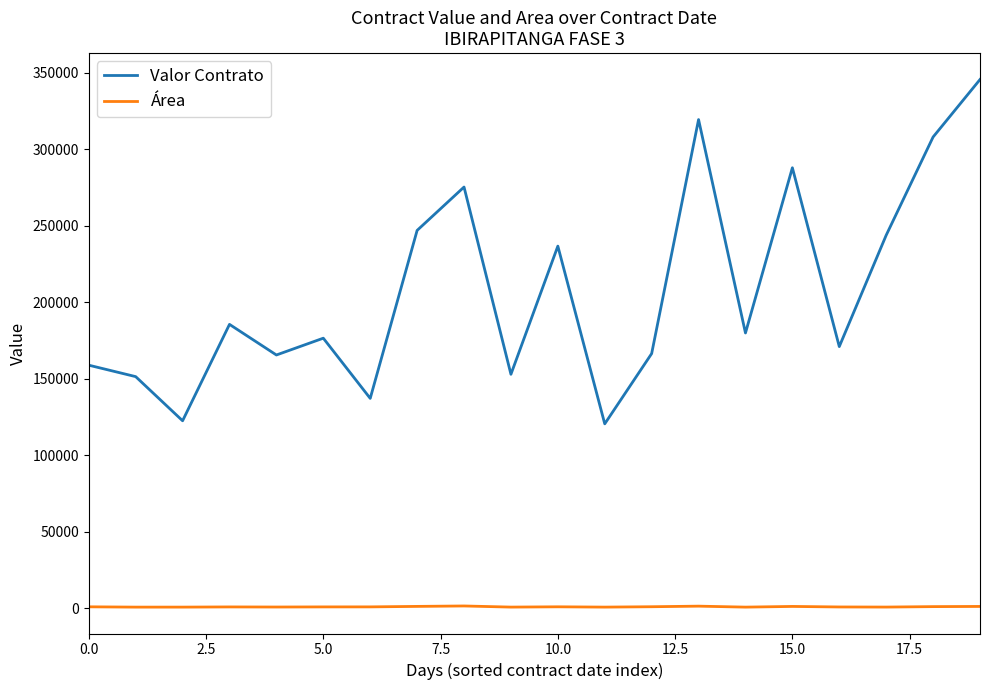

Which series has the widest spread of values?

Valor Contrato